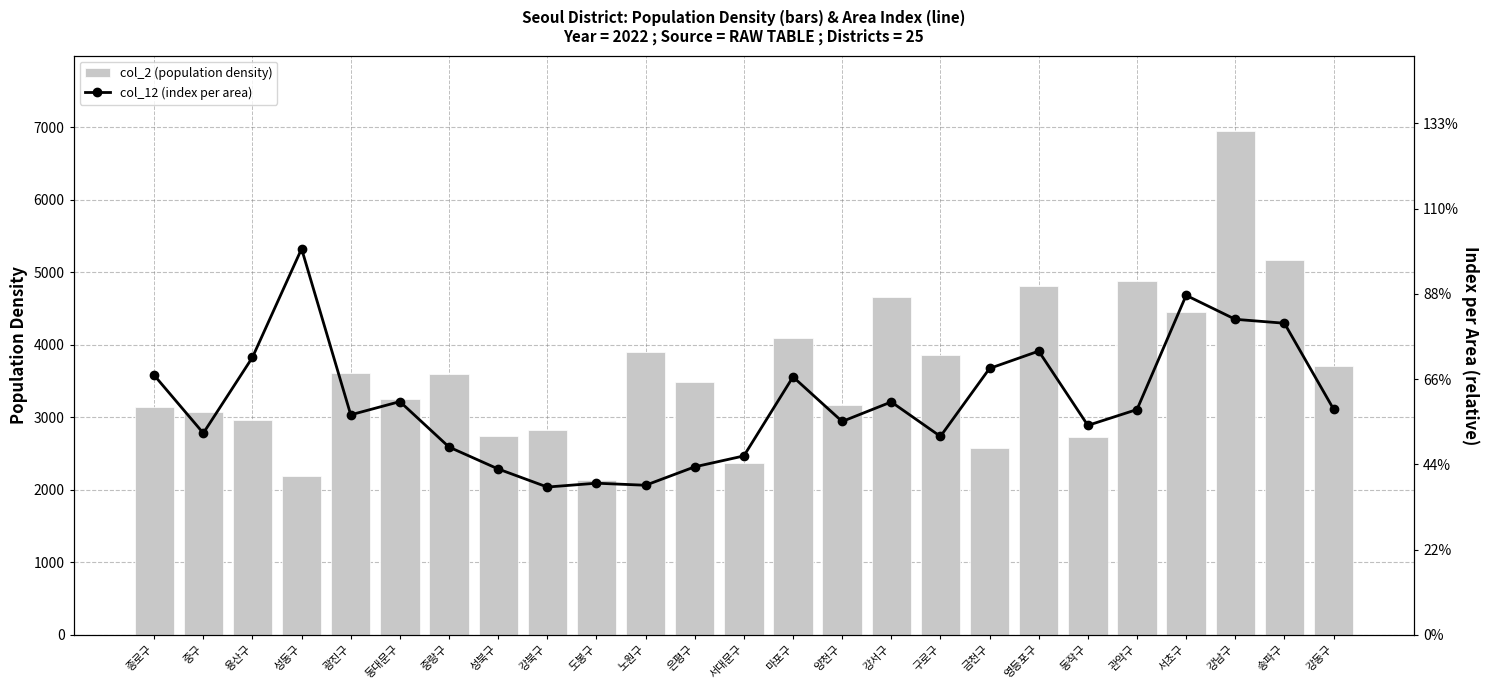

What is the sum of the col_2 (population density) values at 도봉구 and 마포구?

6237